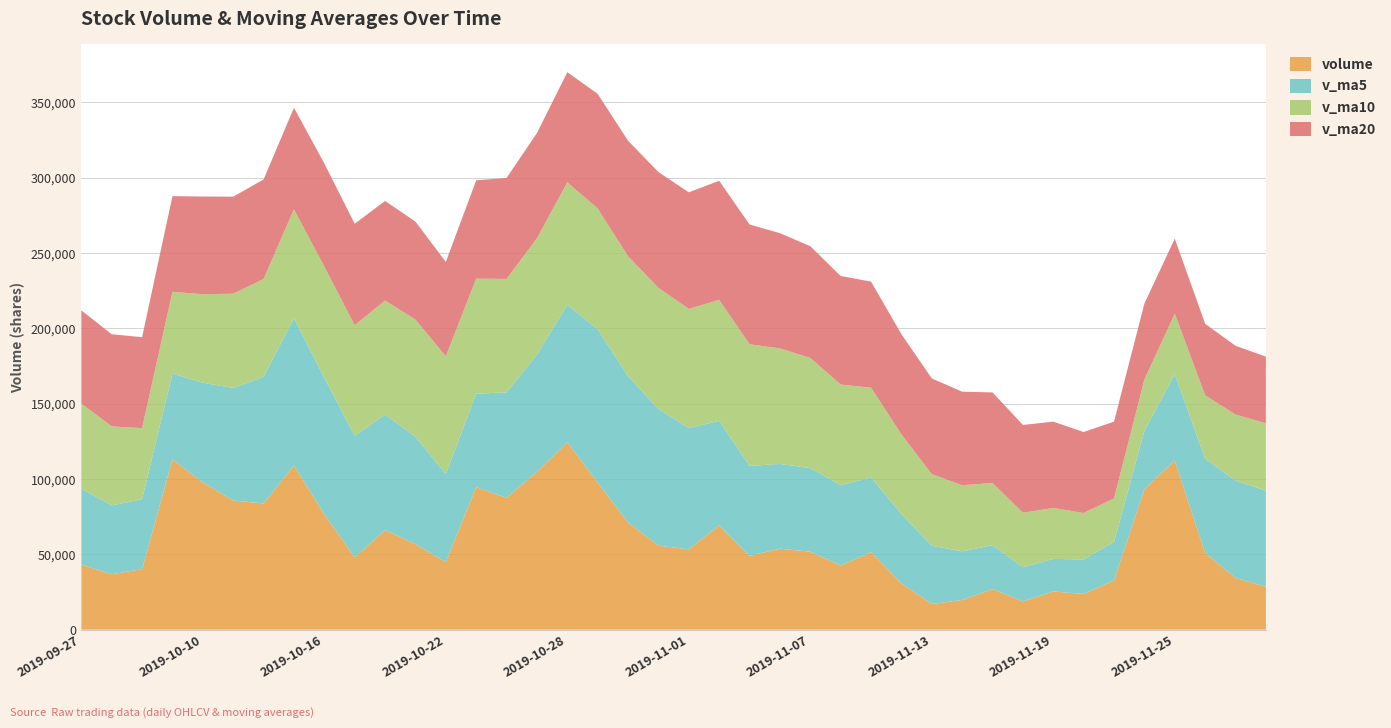

Reading right to left, extract all data points from this chart.

volume: 2019-09-27=43210.4	2019-09-30=36795.0	2019-10-08=40225.6	2019-10-09=112986.7	2019-10-10=97752.1	2019-10-11=85768.5	2019-10-14=83813.4	2019-10-15=109004.9	2019-10-16=76595.0	2019-10-17=48046.2	2019-10-18=66110.9	2019-10-21=56812.3	2019-10-22=44822.9	2019-10-23=94624.9	2019-10-24=87550.6	2019-10-25=104851.7	2019-10-28=124447.0	2019-10-29=97609.4	2019-10-30=71157.4	2019-10-31=55776.9	2019-11-01=53369.0	2019-11-04=69222.0	2019-11-05=49034.8	2019-11-06=53808.0	2019-11-07=51819.0	2019-11-08=42576.0	2019-11-11=51367.9	2019-11-12=30735.5	2019-11-13=17073.0	2019-11-14=19738.0	2019-11-15=26951.0	2019-11-18=18803.0	2019-11-19=25399.3	2019-11-20=23743.3	2019-11-21=32697.0	2019-11-22=93321.0	2019-11-25=112230.6	2019-11-26=50911.6	2019-11-27=34324.0	2019-11-28=28475.0
v_ma5: 2019-09-27=50424.4	2019-09-30=45689.6	2019-10-08=46466.2	2019-10-09=57043.0	2019-10-10=66194.0	2019-10-11=74705.6	2019-10-14=84109.3	2019-10-15=97865.1	2019-10-16=90586.8	2019-10-17=80645.6	2019-10-18=76714.1	2019-10-21=71313.9	2019-10-22=58477.5	2019-10-23=62083.4	2019-10-24=69984.3	2019-10-25=77732.5	2019-10-28=91259.4	2019-10-29=101816.7	2019-10-30=97123.2	2019-10-31=90768.5	2019-11-01=80471.9	2019-11-04=69426.9	2019-11-05=59712.0	2019-11-06=56242.1	2019-11-07=55450.6	2019-11-08=53292.0	2019-11-11=49721.1	2019-11-12=46061.3	2019-11-13=38714.3	2019-11-14=32298.1	2019-11-15=29173.1	2019-11-18=22660.1	2019-11-19=21592.9	2019-11-20=22926.9	2019-11-21=25518.7	2019-11-22=38792.7	2019-11-25=57478.2	2019-11-26=62580.7	2019-11-27=64696.8	2019-11-28=63852.4
v_ma10: 2019-09-27=56501.9	2019-09-30=52451.0	2019-10-08=47110.3	2019-10-09=54261.1	2019-10-10=58787.9	2019-10-11=62565.0	2019-10-14=64899.4	2019-10-15=72165.7	2019-10-16=73814.9	2019-10-17=73419.8	2019-10-18=75709.8	2019-10-21=77711.6	2019-10-22=78171.3	2019-10-23=76335.1	2019-10-24=75315.0	2019-10-25=77223.3	2019-10-28=81286.6	2019-10-29=80147.1	2019-10-30=79603.3	2019-10-31=80376.4	2019-11-01=79102.2	2019-11-04=80343.2	2019-11-05=80764.4	2019-11-06=76682.7	2019-11-07=73109.5	2019-11-08=66881.9	2019-11-11=59574.0	2019-11-12=52886.7	2019-11-13=47478.2	2019-11-14=43874.3	2019-11-15=41232.5	2019-11-18=36190.6	2019-11-19=33827.1	2019-11-20=30820.6	2019-11-21=28908.4	2019-11-22=33982.9	2019-11-25=40069.2	2019-11-26=42086.8	2019-11-27=43811.9	2019-11-28=44685.6
v_ma20: 2019-09-27=61858.8	2019-09-30=61220.8	2019-10-08=60367.5	2019-10-09=63526.1	2019-10-10=64831.3	2019-10-11=64415.7	2019-10-14=66074.6	2019-10-15=67459.1	2019-10-16=68540.6	2019-10-17=67381.7	2019-10-18=66105.9	2019-10-21=65081.3	2019-10-22=62640.8	2019-10-23=65298.1	2019-10-24=67051.4	2019-10-25=69894.1	2019-10-28=73093.0	2019-10-29=76156.4	2019-10-30=76709.1	2019-10-31=76898.1	2019-11-01=77406.0	2019-11-04=79027.4	2019-11-05=79467.8	2019-11-06=76508.9	2019-11-07=74212.2	2019-11-08=72052.6	2019-11-11=70430.3	2019-11-12=66516.9	2019-11-13=63540.8	2019-11-14=62125.4	2019-11-15=60167.4	2019-11-18=58266.9	2019-11-19=57295.7	2019-11-20=53751.7	2019-11-21=51009.0	2019-11-22=50432.4	2019-11-25=49821.6	2019-11-26=47486.7	2019-11-27=45645.1	2019-11-28=44279.9